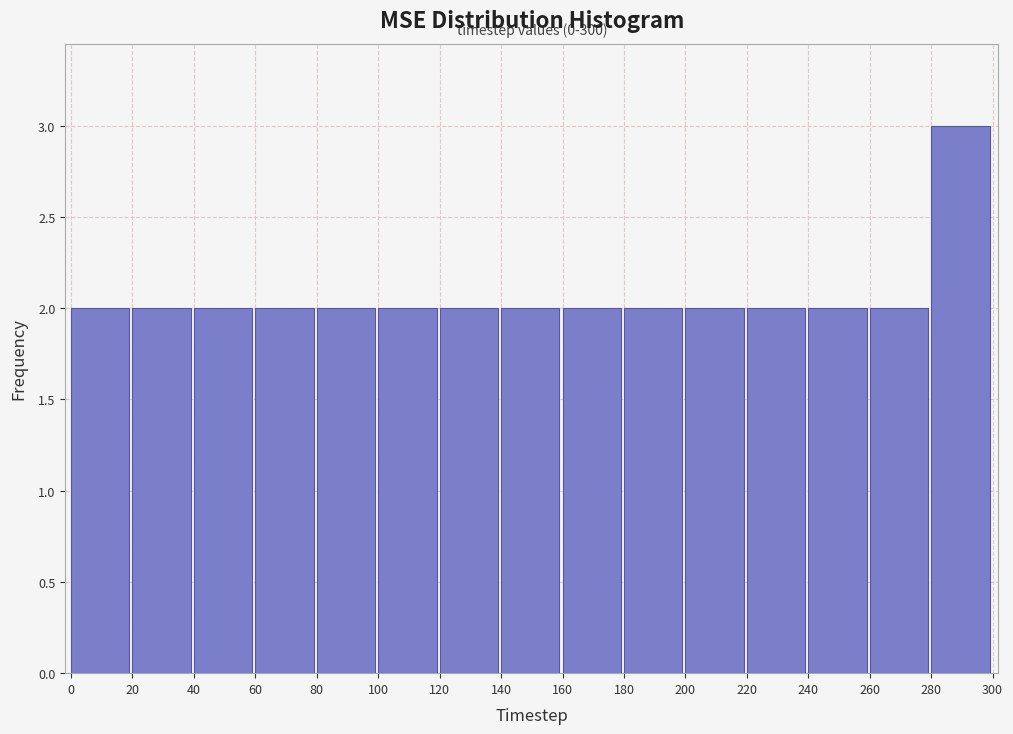

Over which range of the x-axis is the bar tallest?

280 to 300